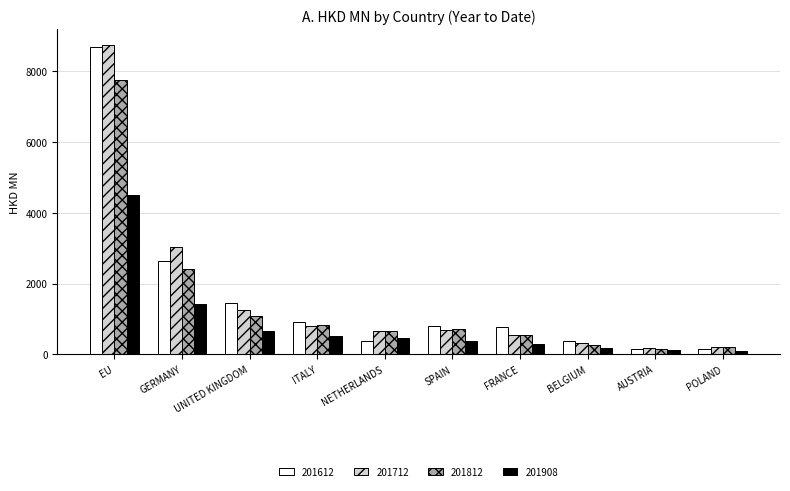

How many data points in 201612 are less than 804?

5